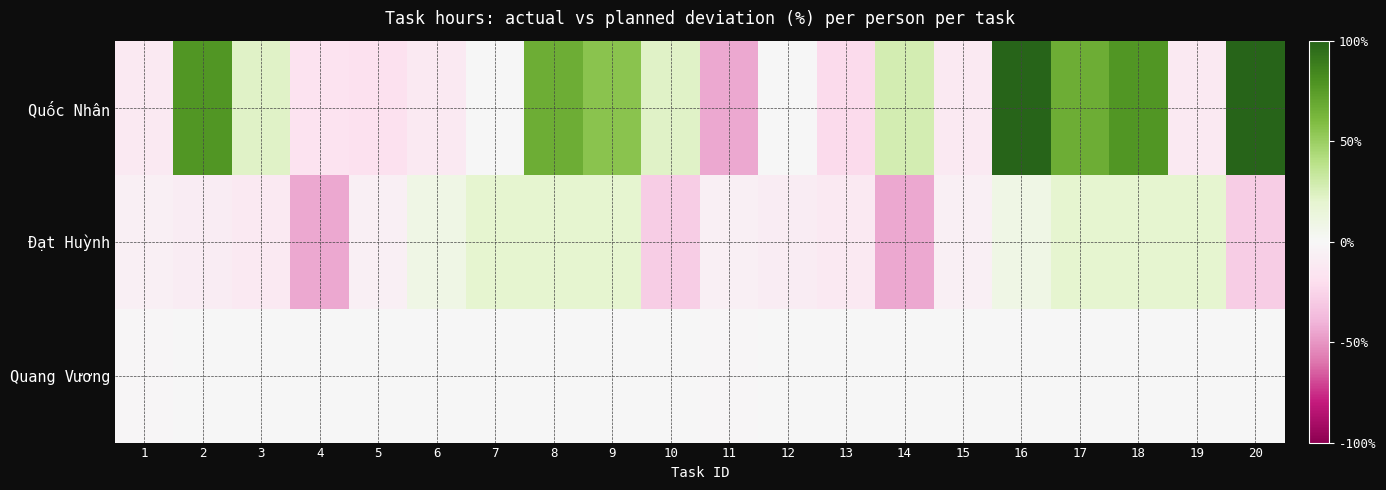

At how many categories does at least one series exceed 150?

1